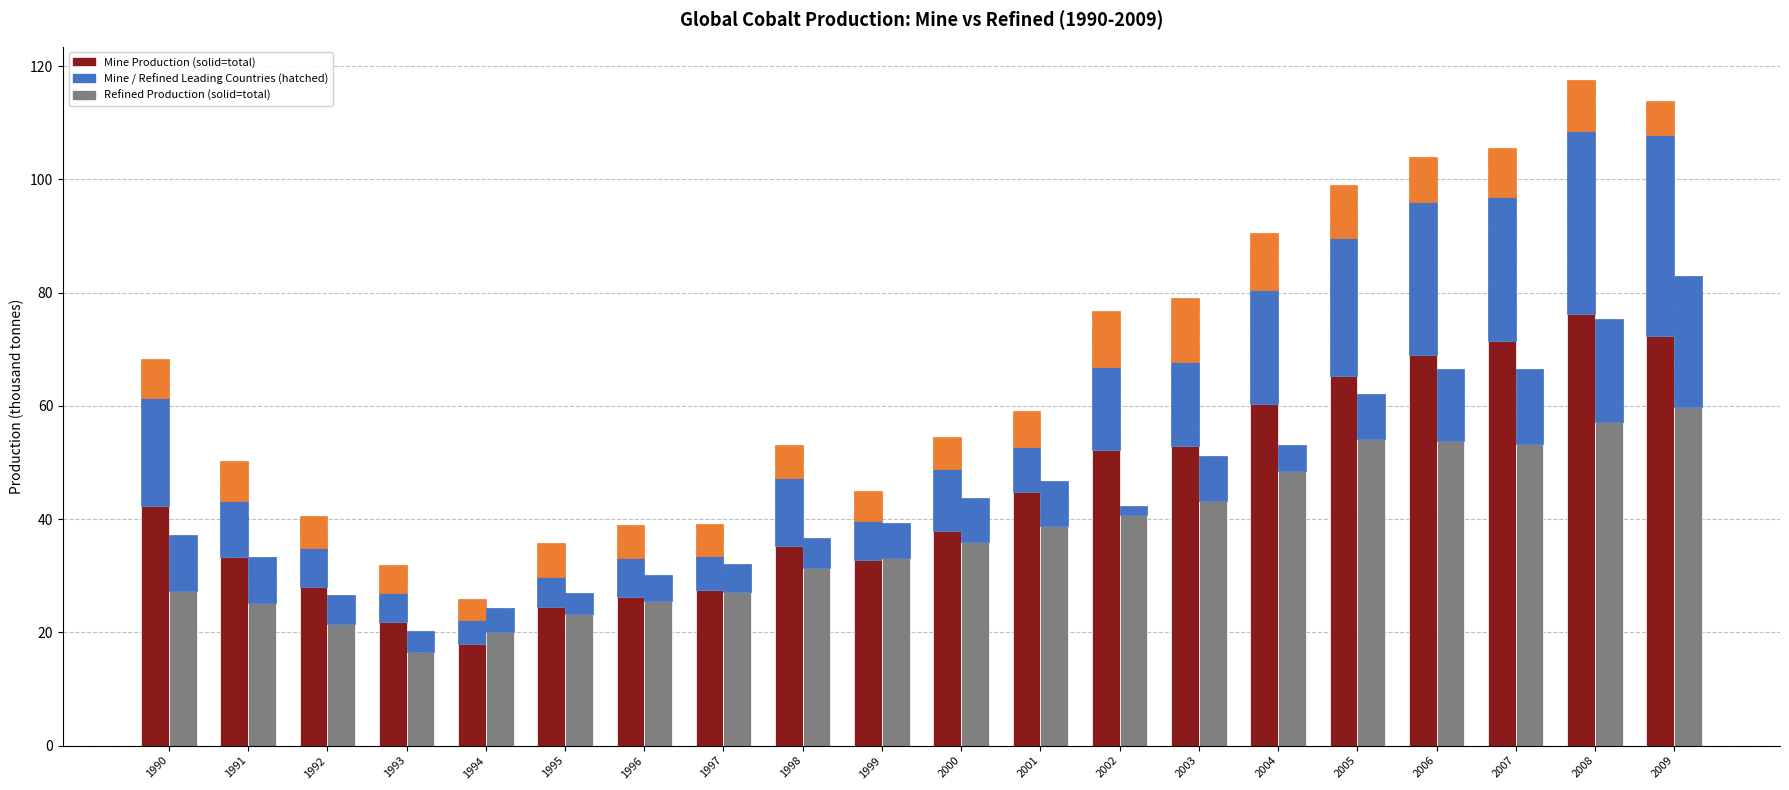

At 2002, list the series in order from smallest to largest.

1st Refined Country, 2nd Mine Country, 1st Mine Country, World Refined Prod, World Mine Prod